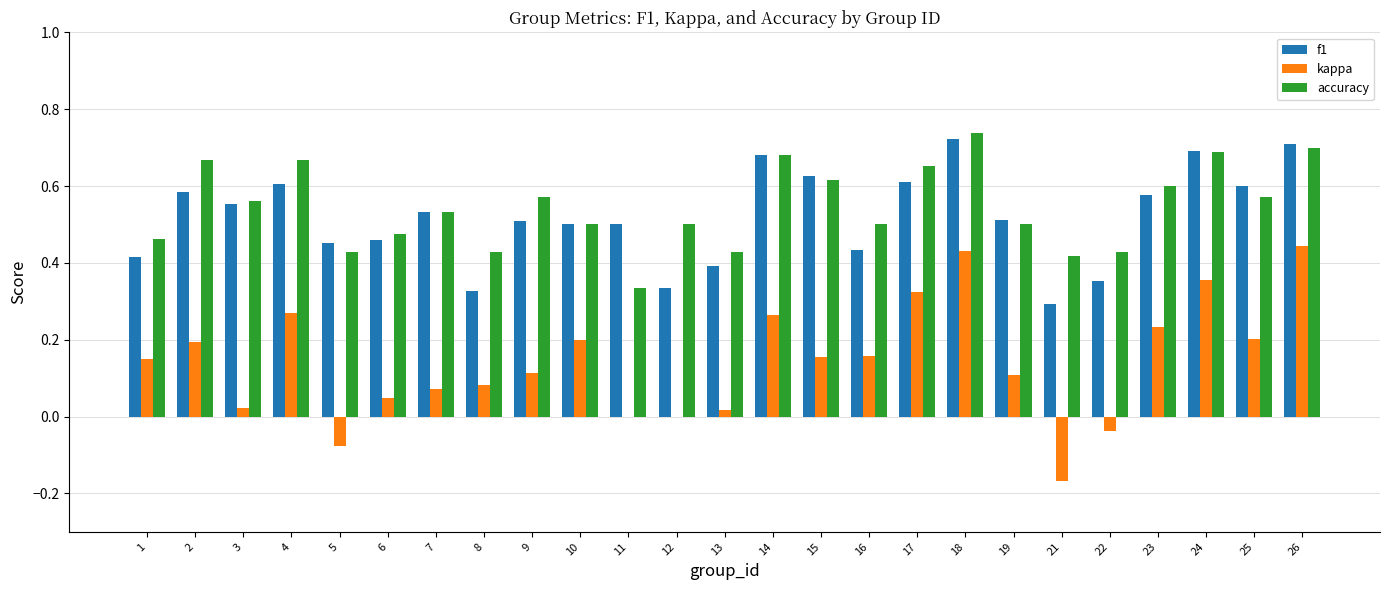

The f1 series shows 0.7 at 19. True or false?

False